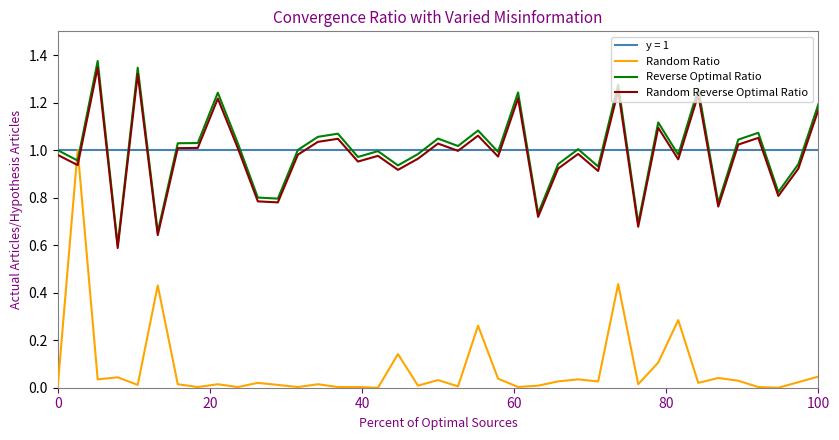

In Reverse Optimal Ratio, how many points are lower than both neighbors (excluding endpoints)?

14